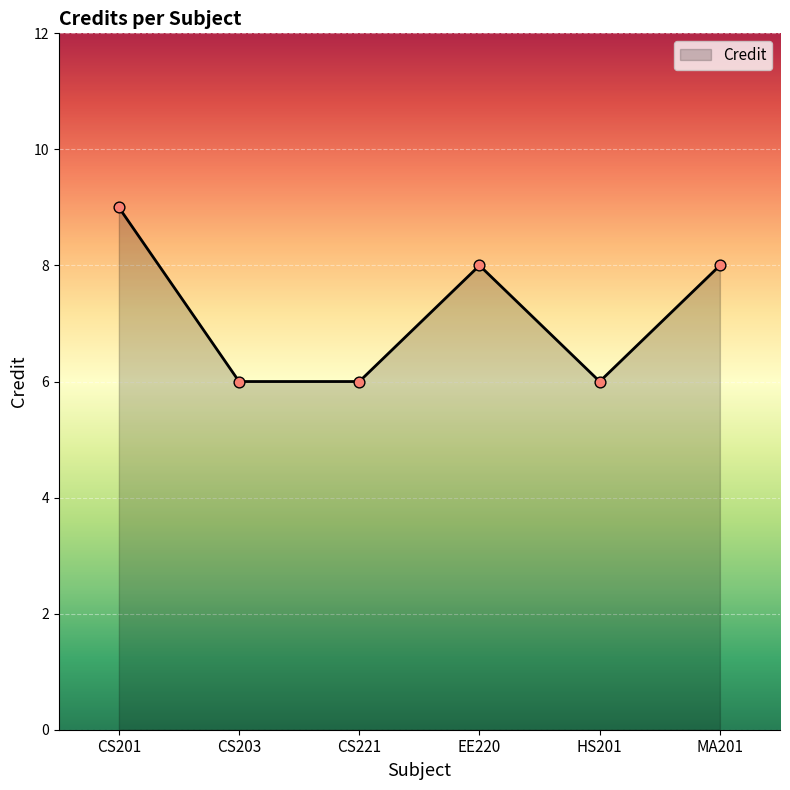

Approximately how many times larger is the value at CS201 compared to HS201?

1.5